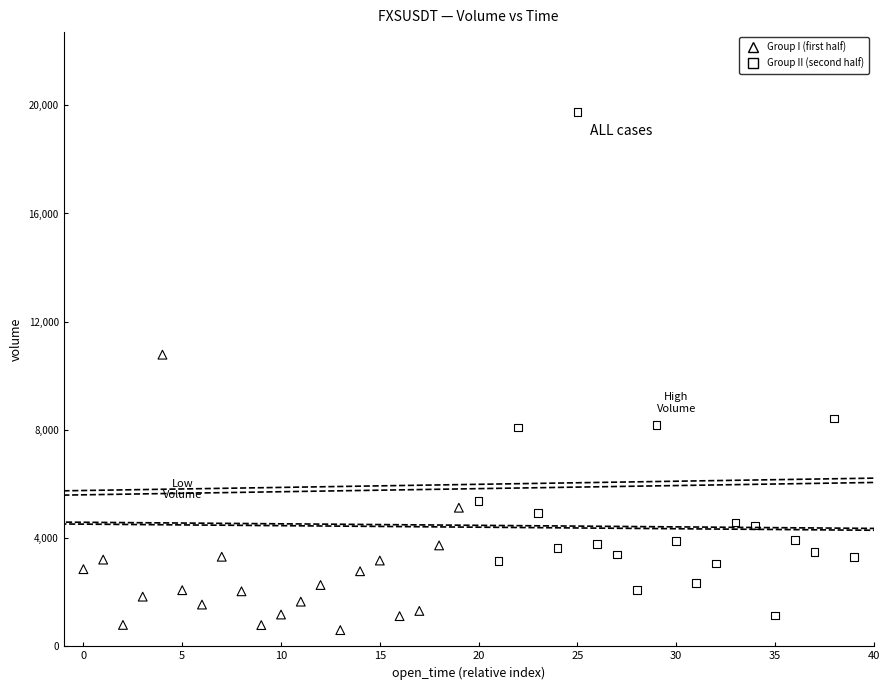

Which series has the largest Y range (max minus min)?

Group II (second half)